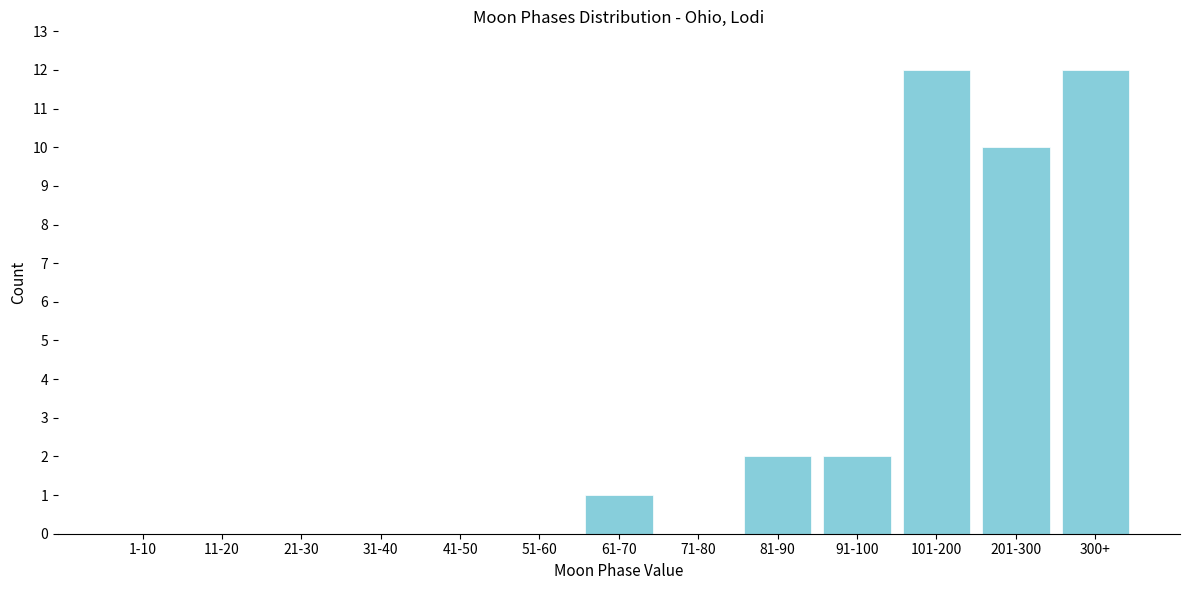

Reading left to right, extract all data points from this chart.

1-10=0	11-20=0	21-30=0	31-40=0	41-50=0	51-60=0	61-70=1	71-80=0	81-90=2	91-100=2	101-200=12	201-300=10	300+=12